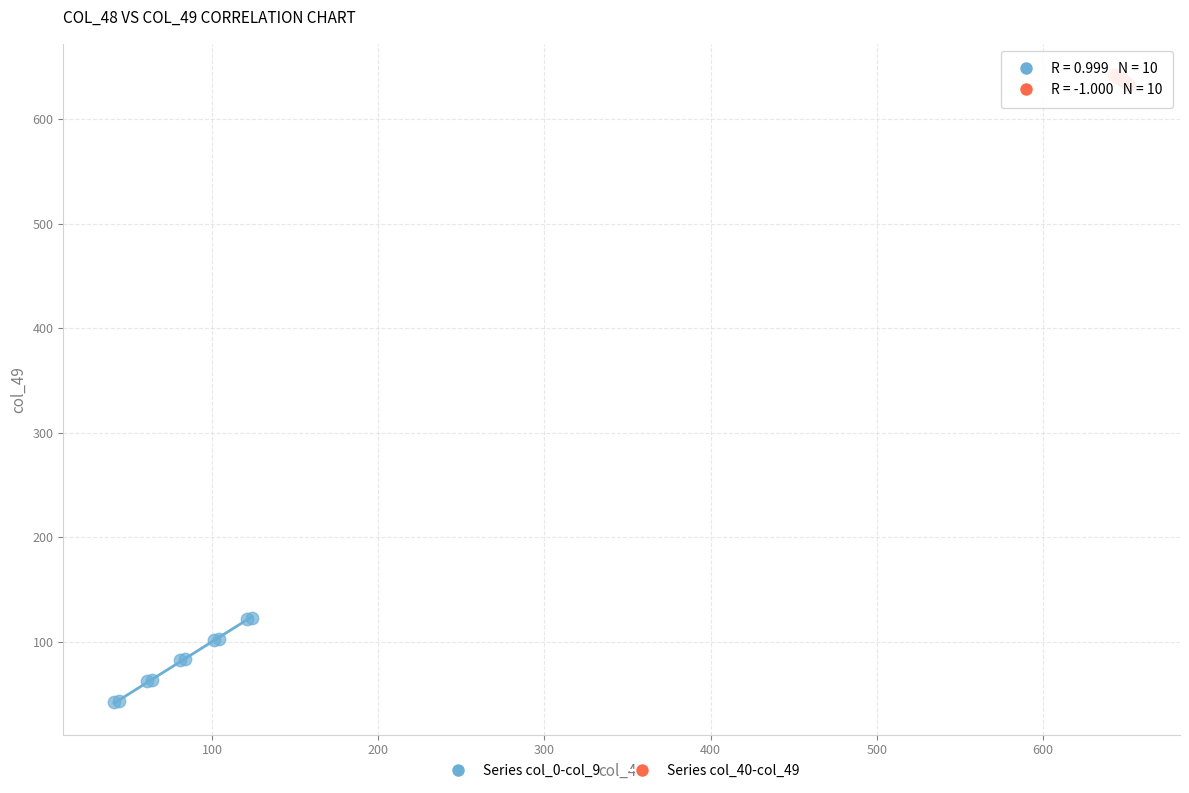

Which series contains the highest Y value?

Series col_40-col_49